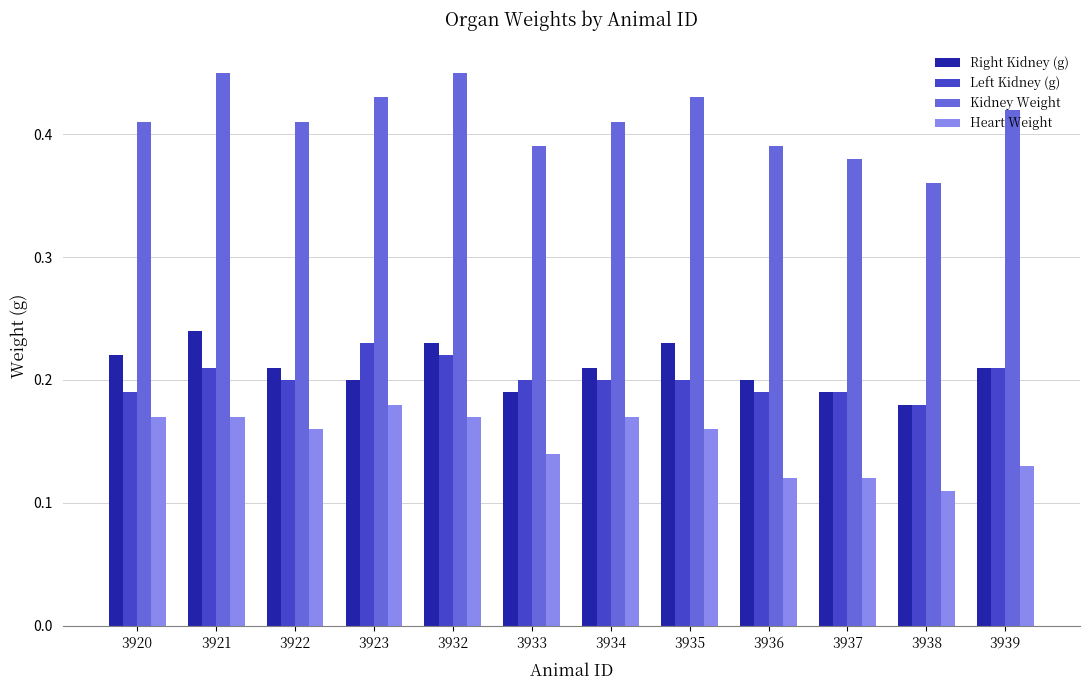

How many groups of bars are there?

12